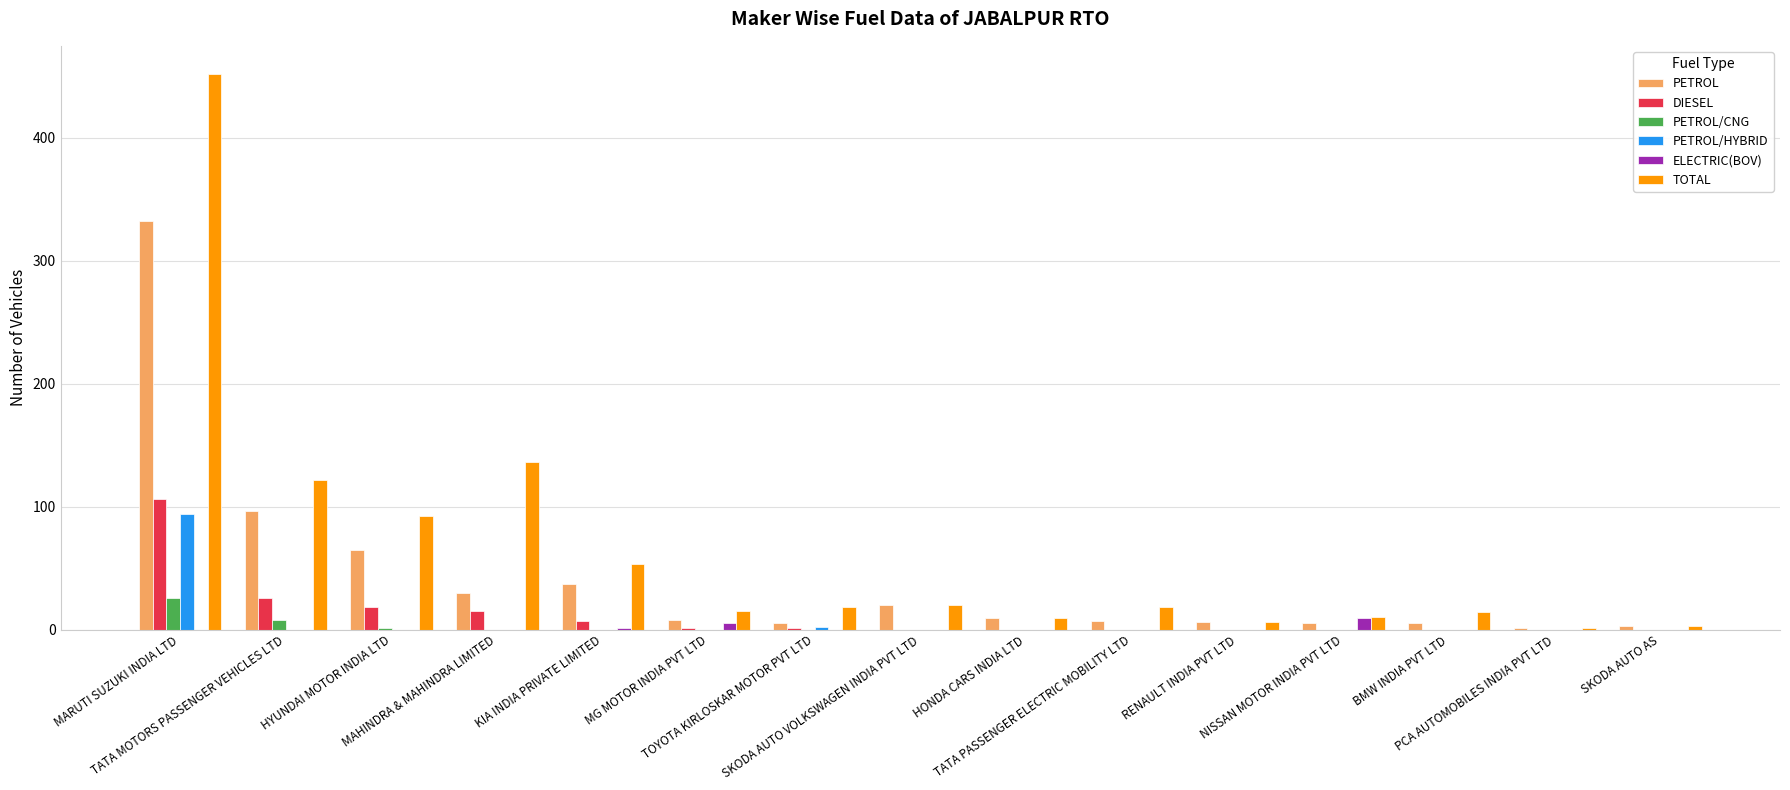

What is the total value across all series at MARUTI SUZUKI INDIA LTD?

1010